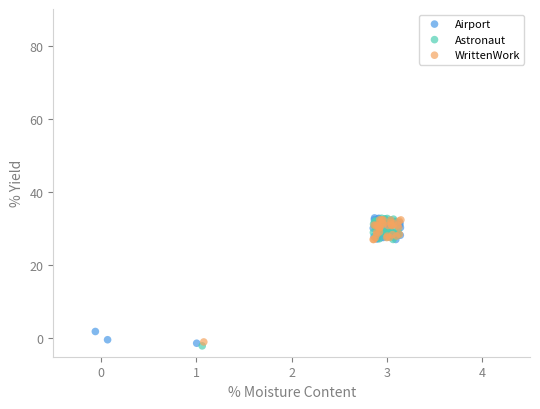

What are all the series names shown in the legend?

Airport, Astronaut, WrittenWork